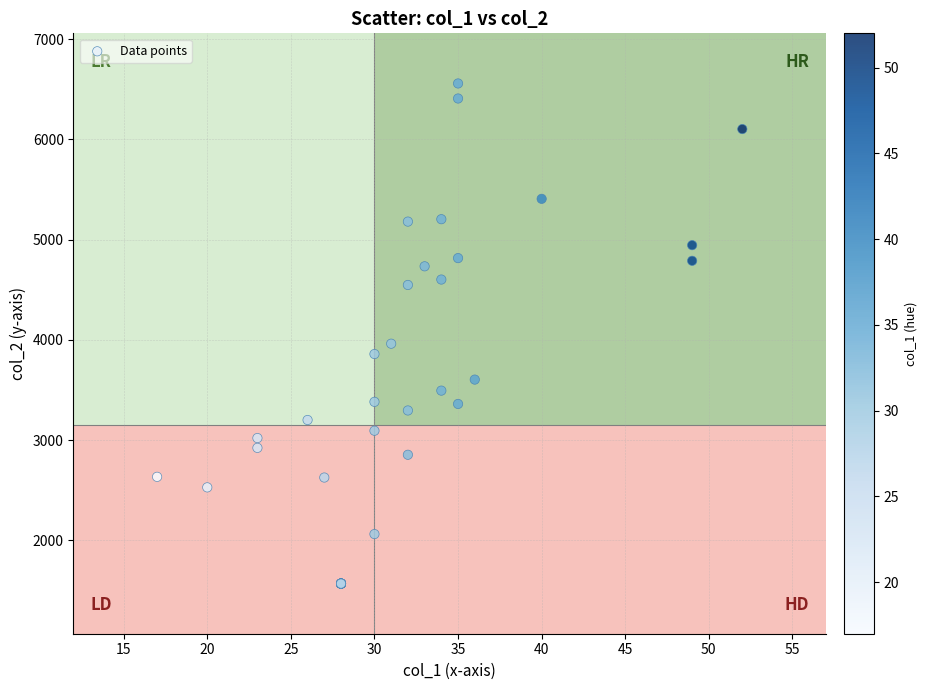

What Y value in the scatter plot is closest to 4062?

3961